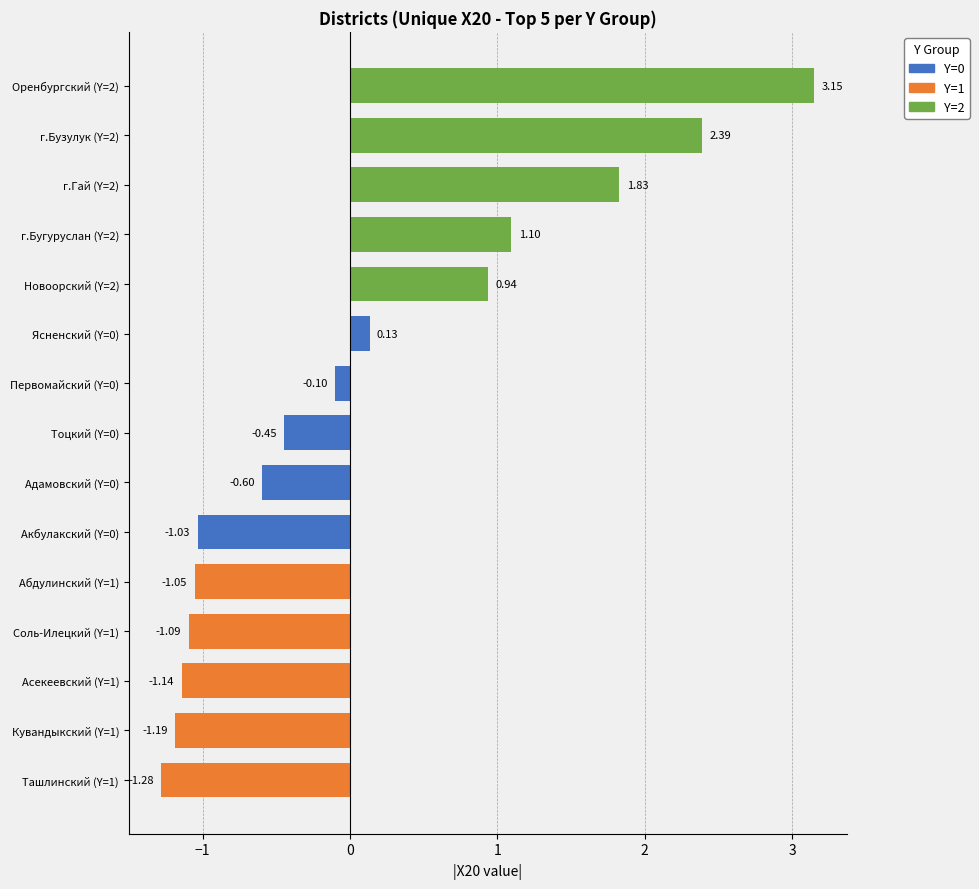

What is the sum of all values?

1.6